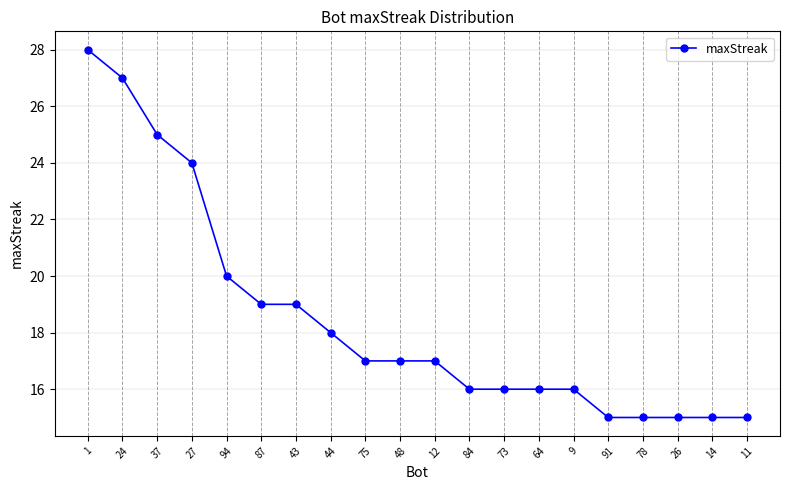

What is the sum of all values?

370